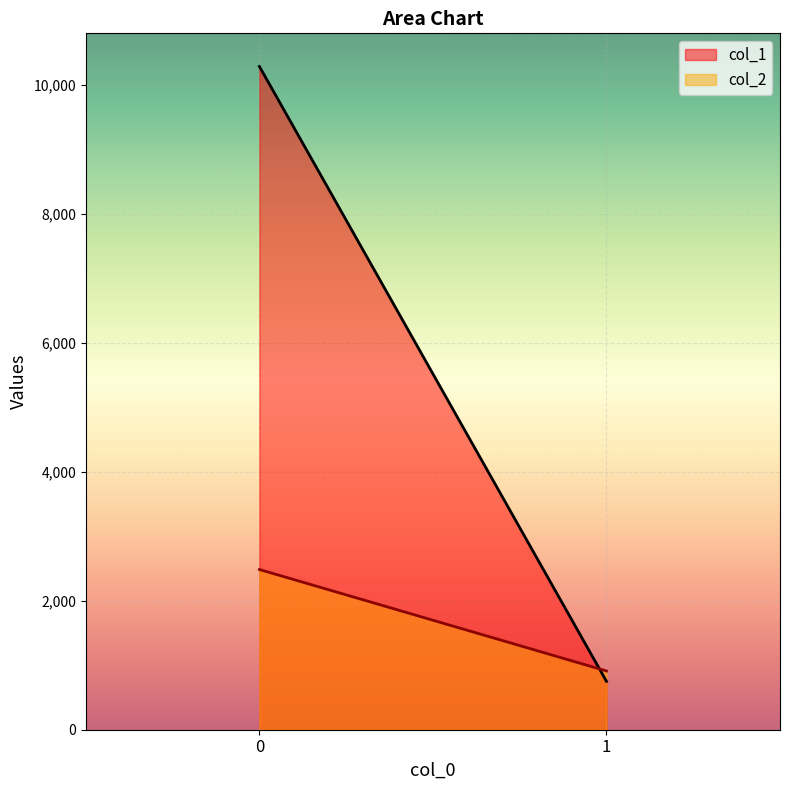

What is the spread (max minus min) of values at 0?

7799